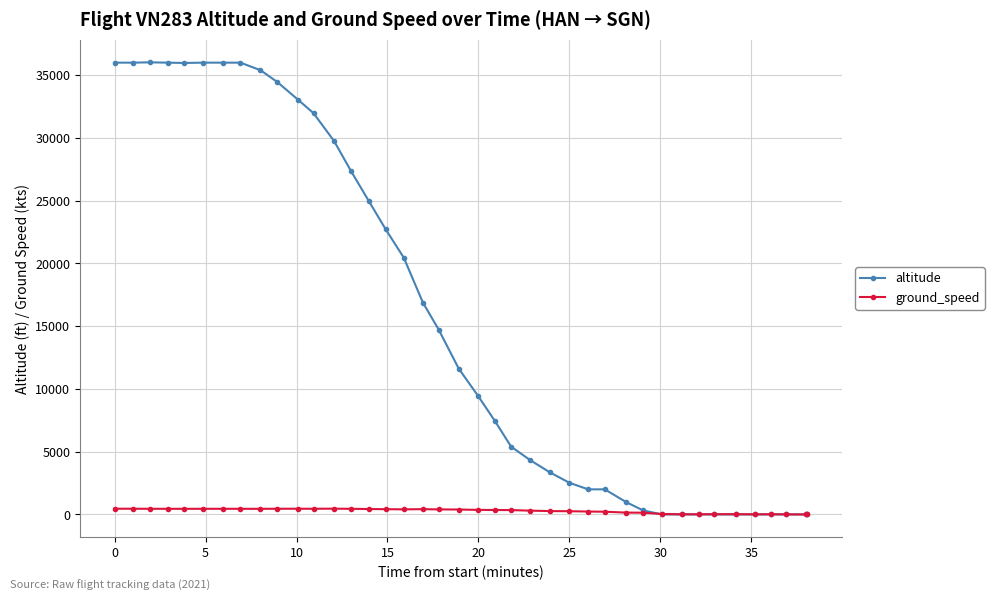

True or false: ground_speed has more than 1 points higher than both neighbors.

True